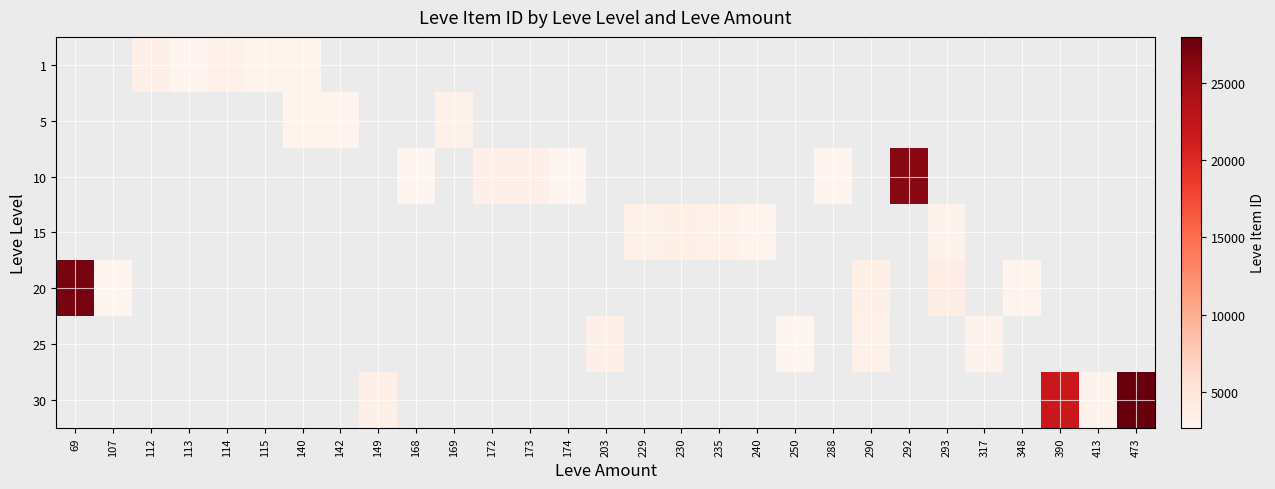

Between 142 and 168, which is larger?

168